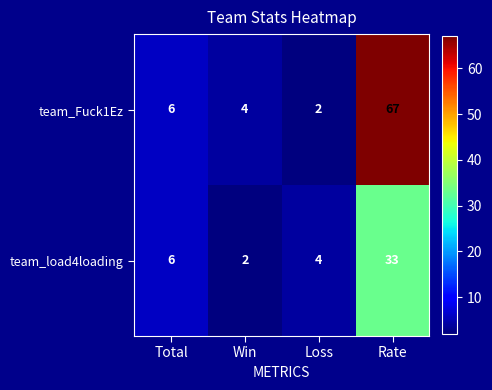

Which series has the largest range (max minus min)?

team_Fuck1Ez